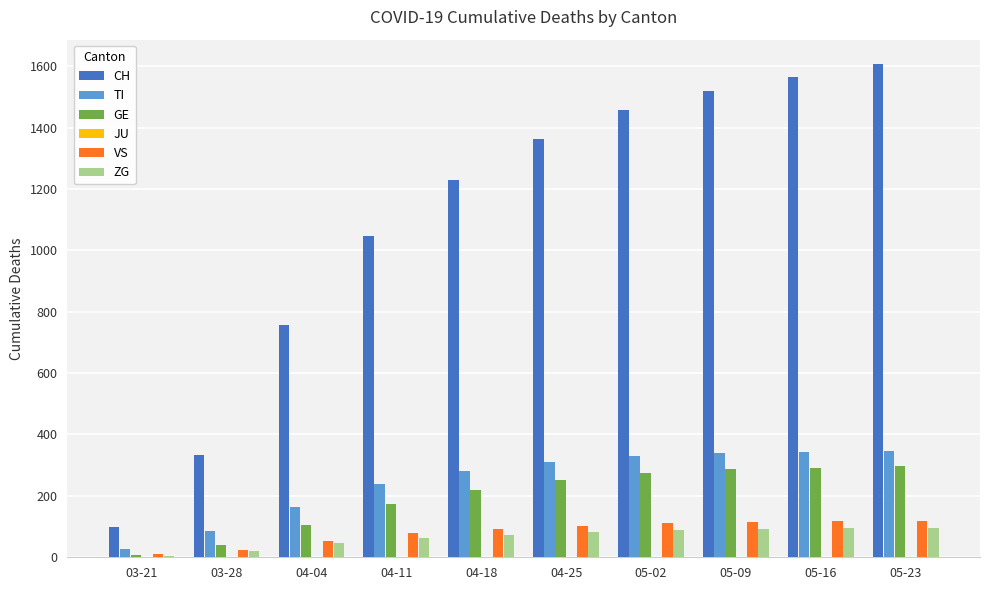

Is the value of GE at 05-09 greater than the value of ZG at 04-25?

Yes